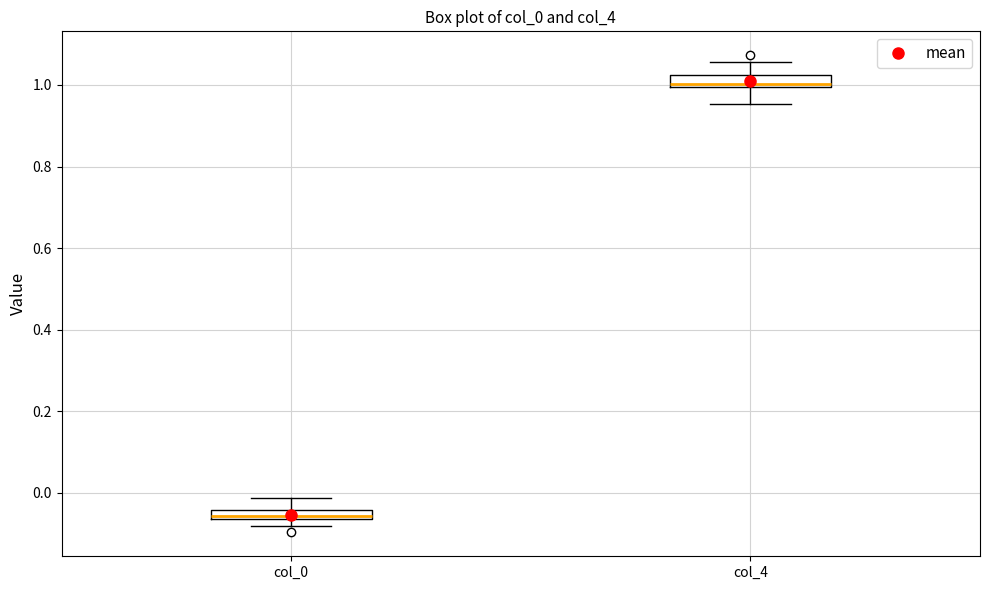

Where does the upper whisker of the box for col_4 end on the y-axis? The values are not printed on the chart, so give them approximately, as read against the axis.

1.06